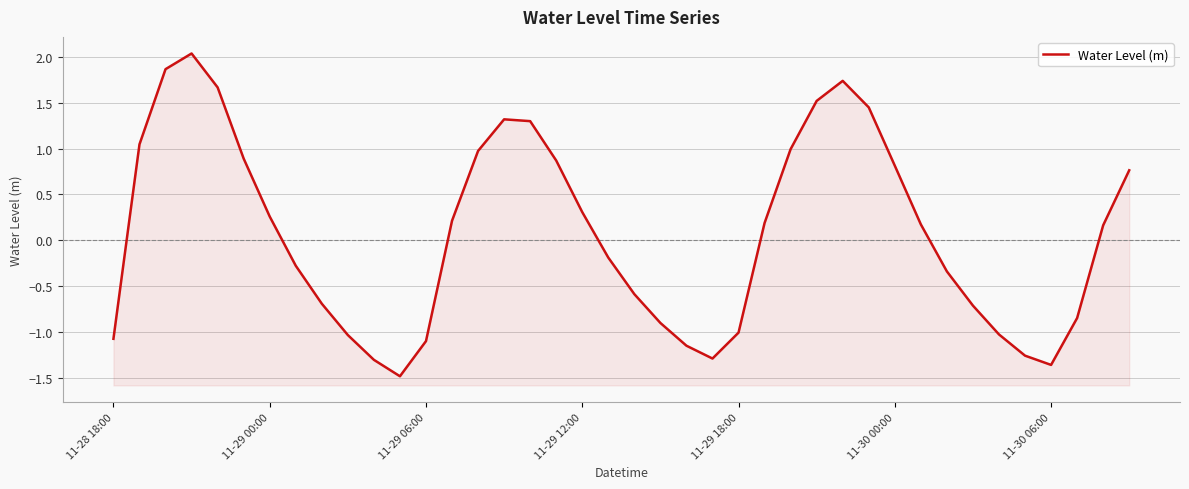

What is the change in value from 18 to 39?

+0.5